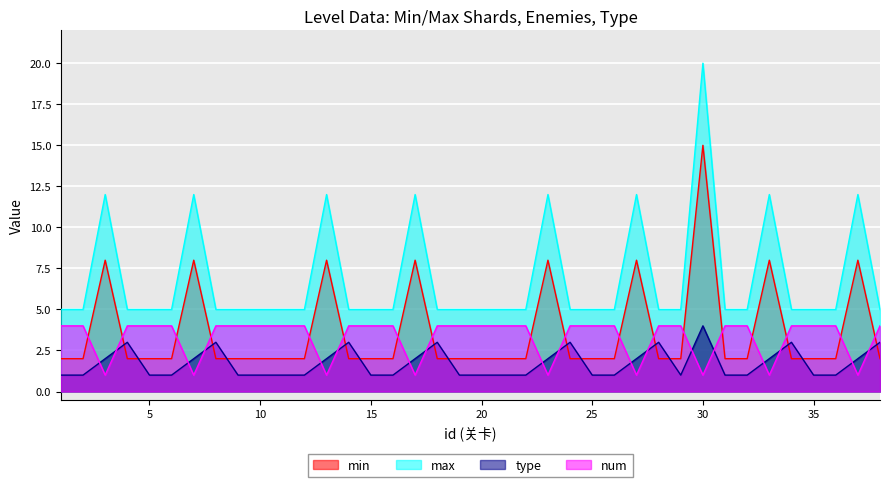

What are all the series names shown in the legend?

min, max, type, num